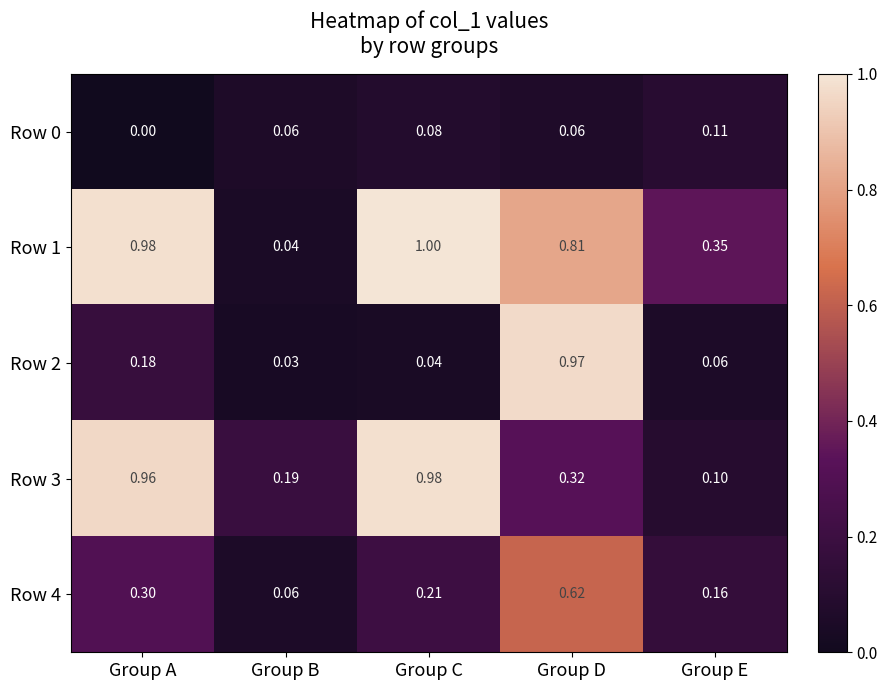

At which category is the sum across all series the highest?

Group D